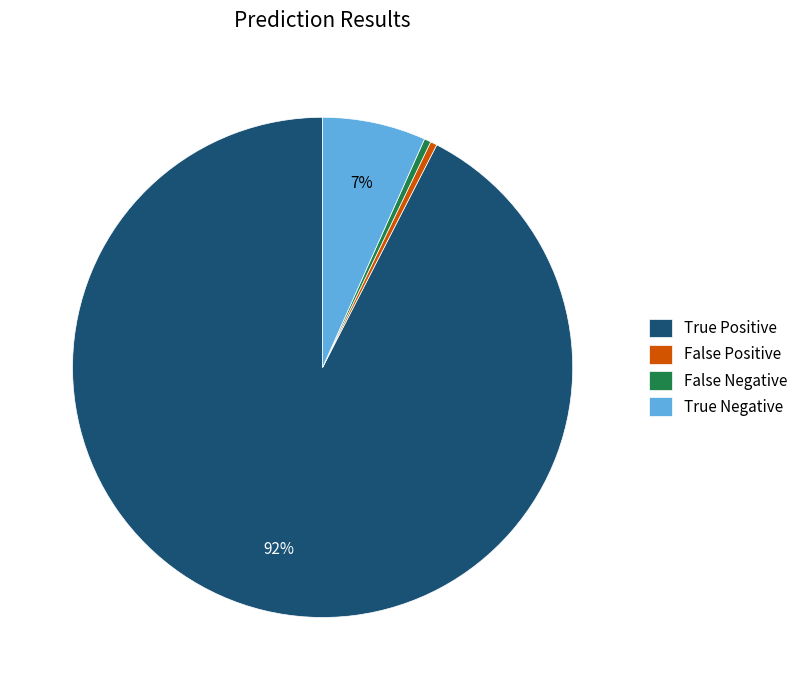

Count the number of slices in the pie.

4